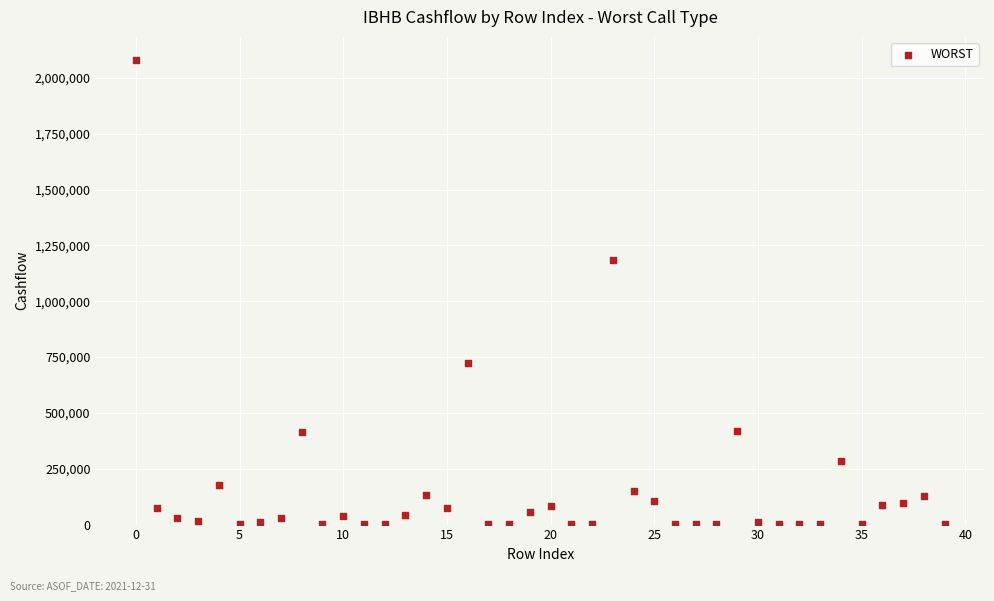

What is the range of Y values (max minus min)?

2079696.6